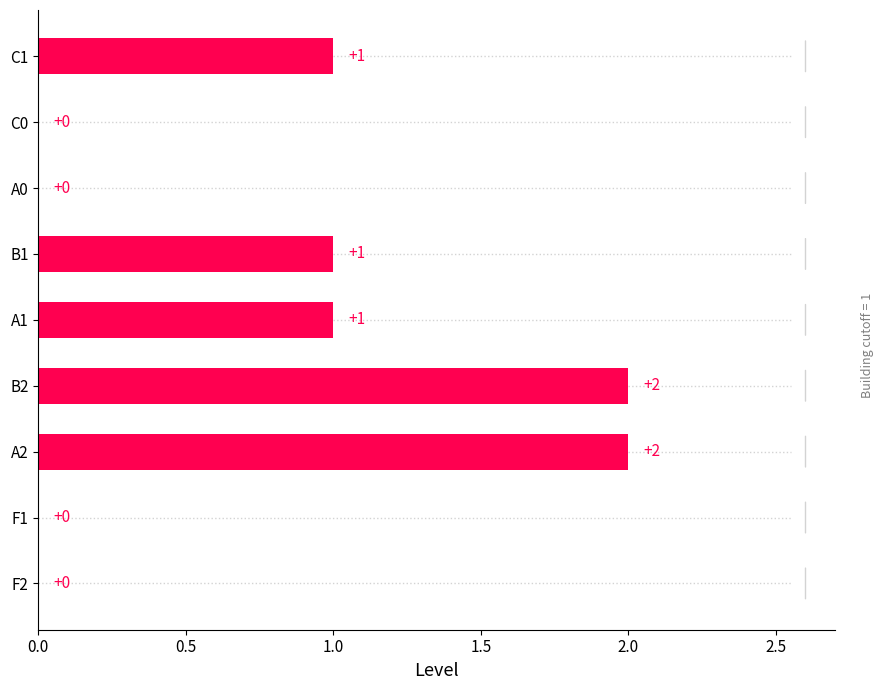

Reading top to bottom, extract all data points from this chart.

C1=1	C0=0	A0=0	B1=1	A1=1	B2=2	A2=2	F1=0	F2=0